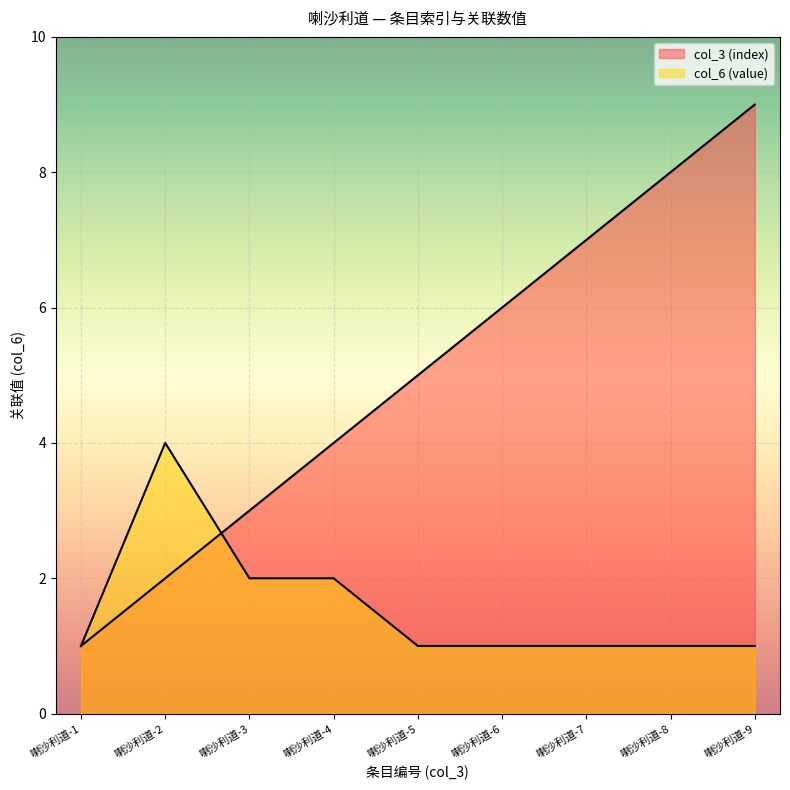

True or false: col_6 (value) and col_3 (index) intersect in this chart.

True